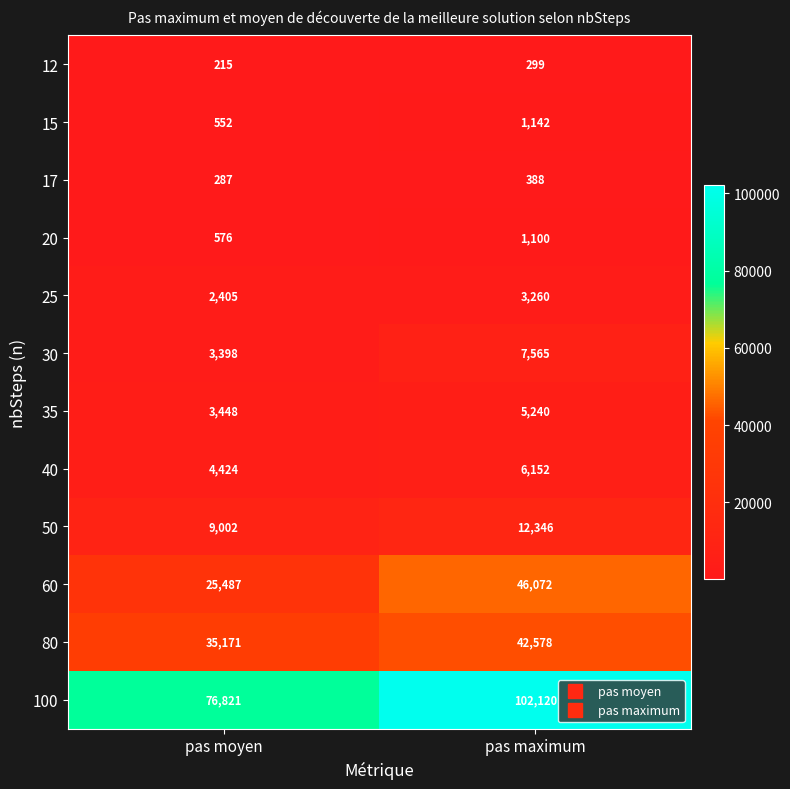

True or false: 80 has a value of 42578 at pas maximum.

True